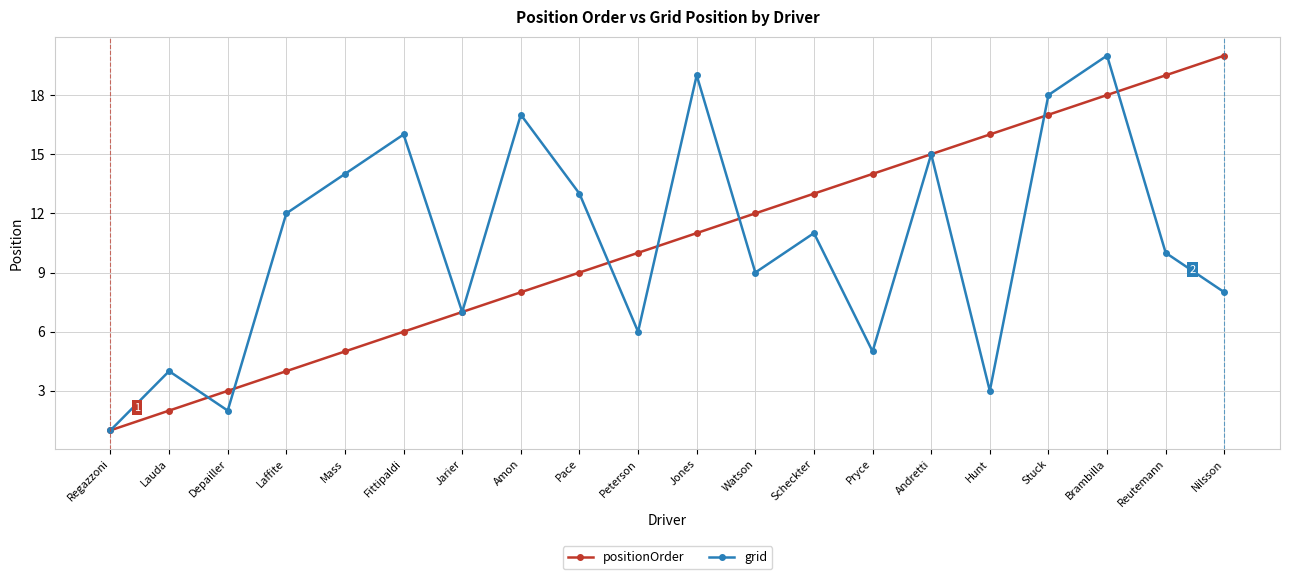

How many distinct data groups are displayed?

2